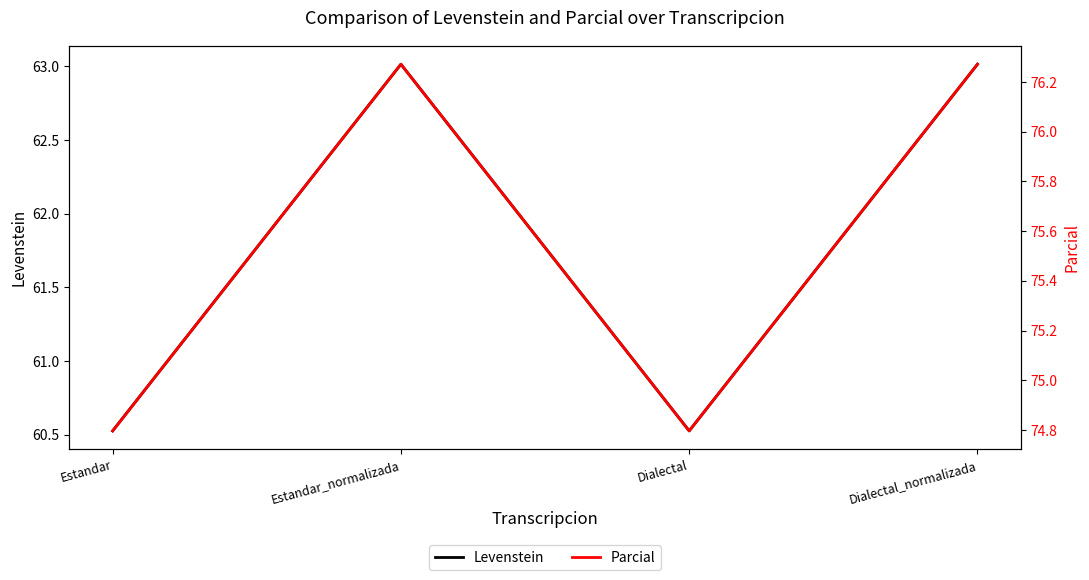

True or false: Levenstein and Parcial cross at least once.

False